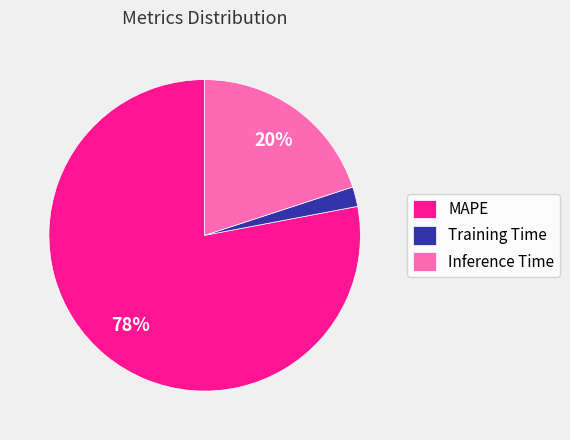

Rank the categories by value from lowest to highest.

Training Time, Inference Time, MAPE